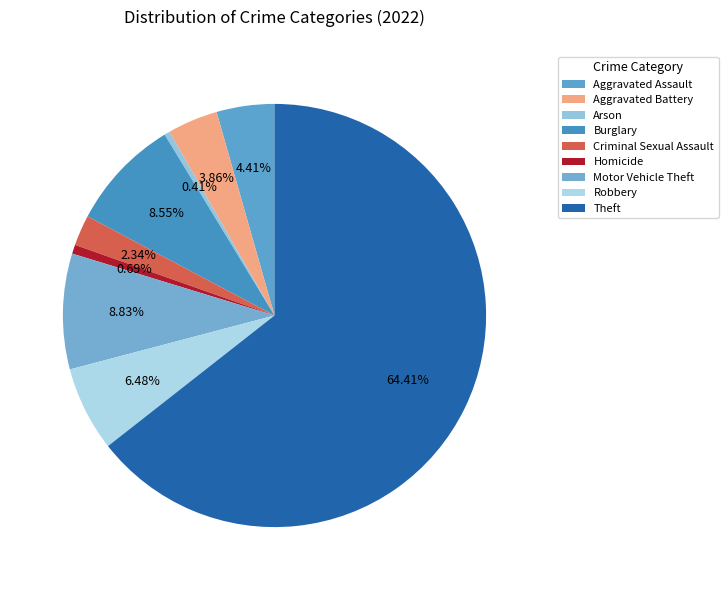

The Burglary slice represents 18% of the pie. True or false?

False